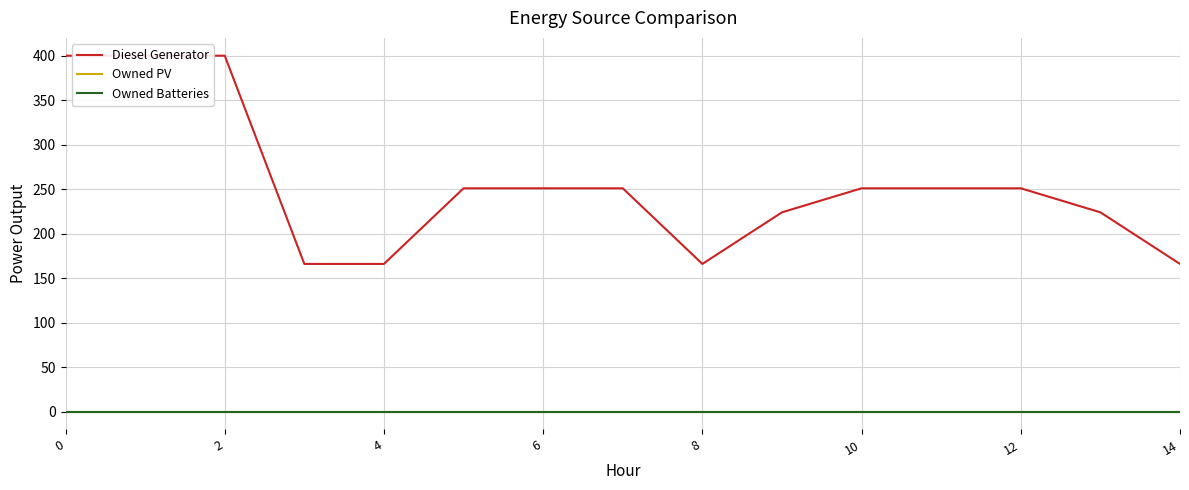

True or false: Owned PV has more than 0 points higher than both neighbors.

False